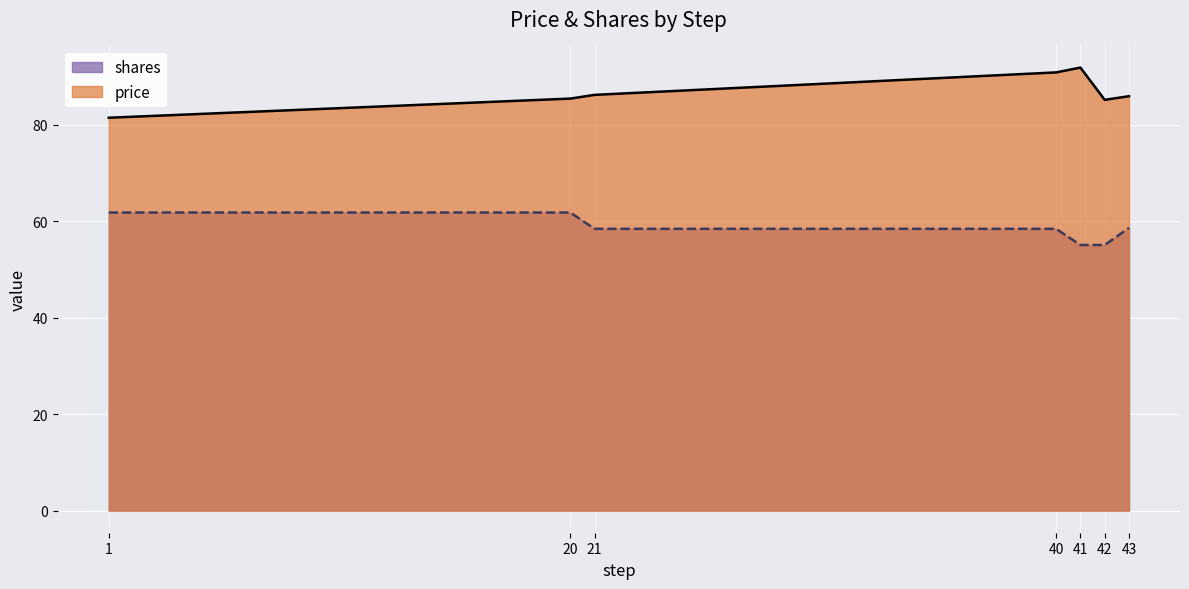

List the labels in order of shares value, smallest first.

41, 42, 21, 40, 43, 1, 20